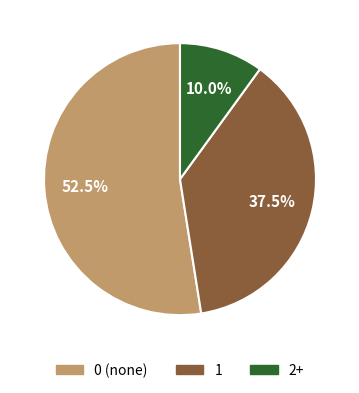

Which category has the biggest portion of the pie?

0 (none)